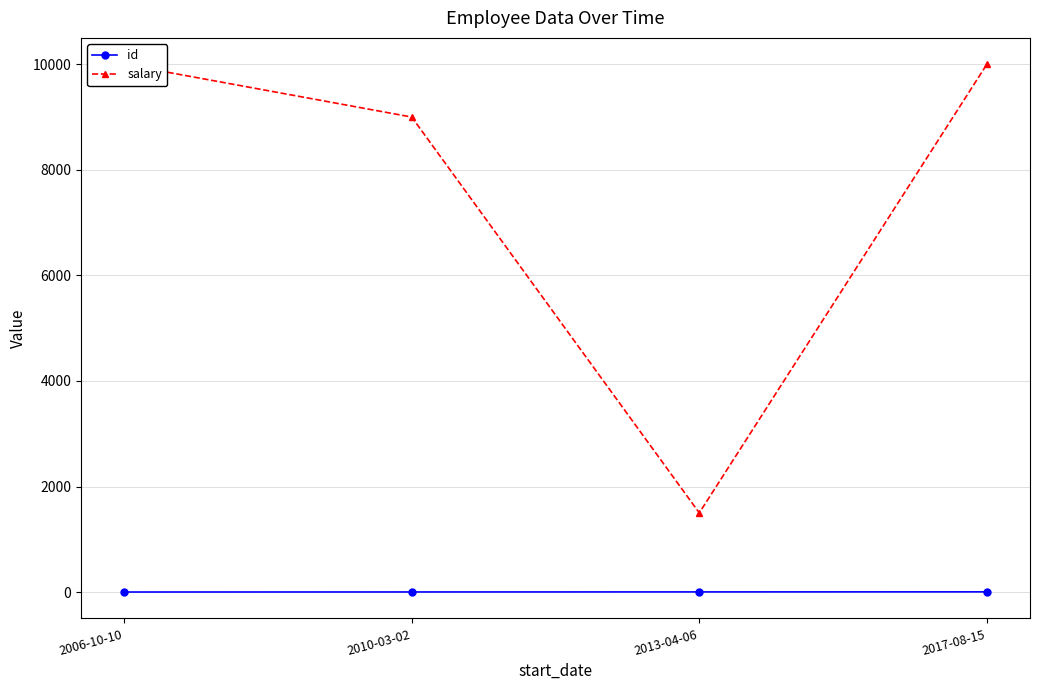

Reading left to right, transcribe all the data shown in this chart.

id: 1	2	3	4
salary: 10000	9000	1500	10000